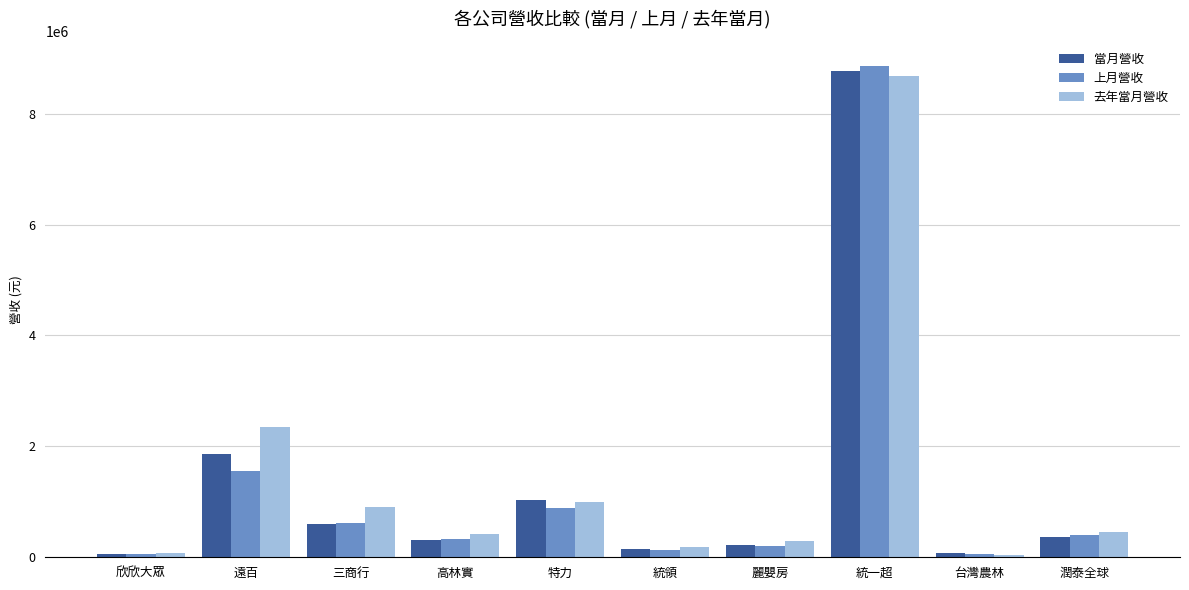

At which label does 去年當月營收 first exceed 461157?

遠百